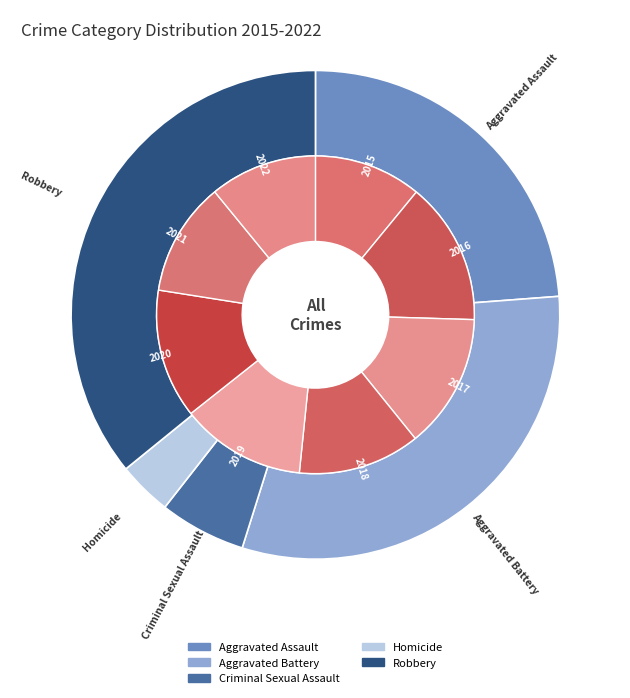

What percentage is NOT represented by 0?

90.7%